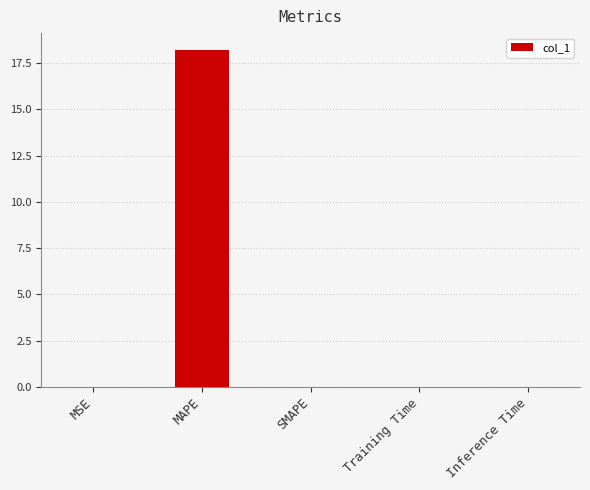

The value at Inference Time is 0.0. True or false?

True